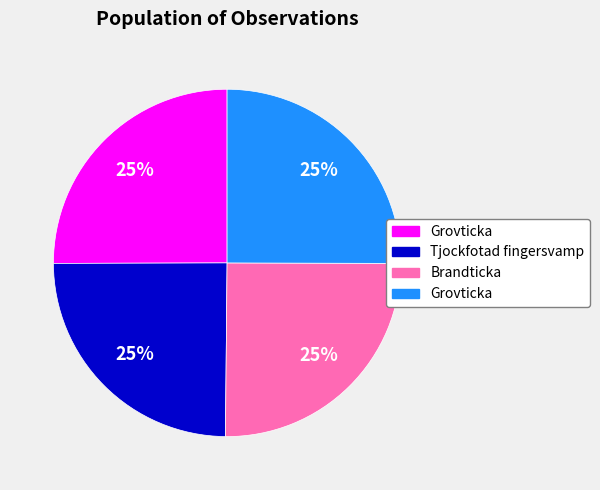

To the nearest percent, what is the average slice percentage?

25%